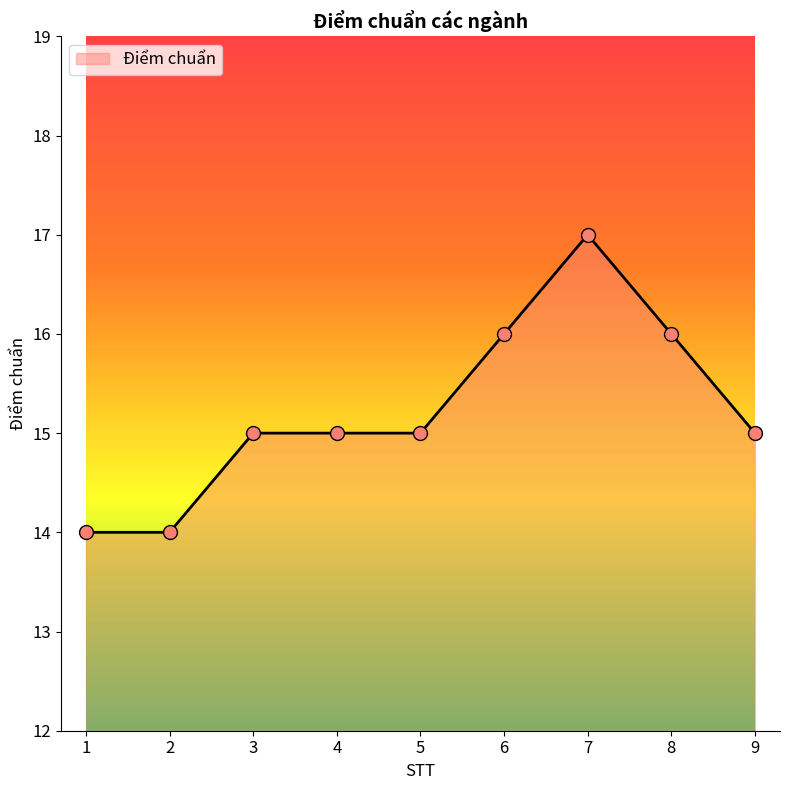

Between 9 and 6, which is larger?

6